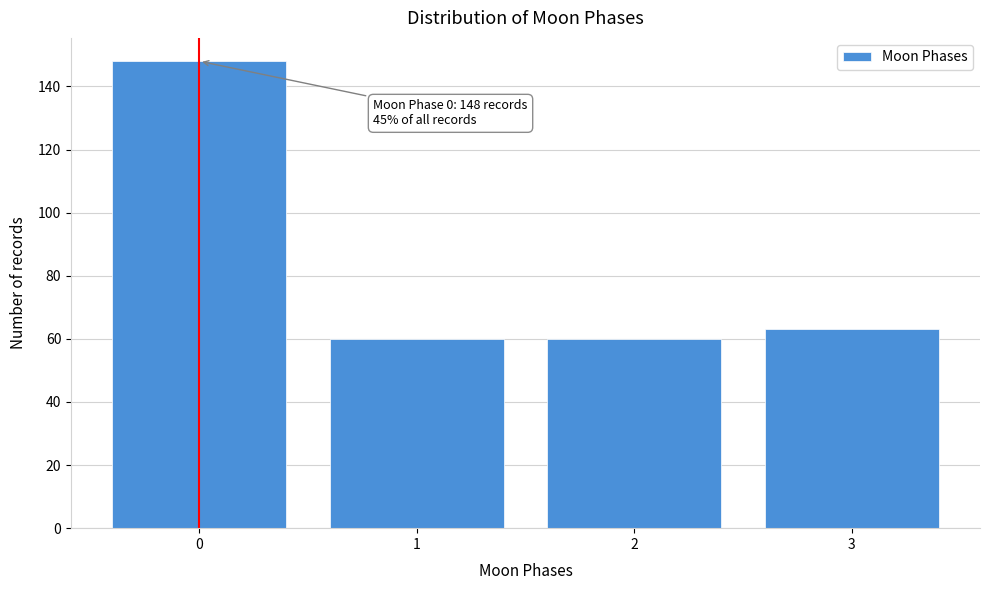

Reading left to right, list all the values displayed in this chart.

148	60	60	63